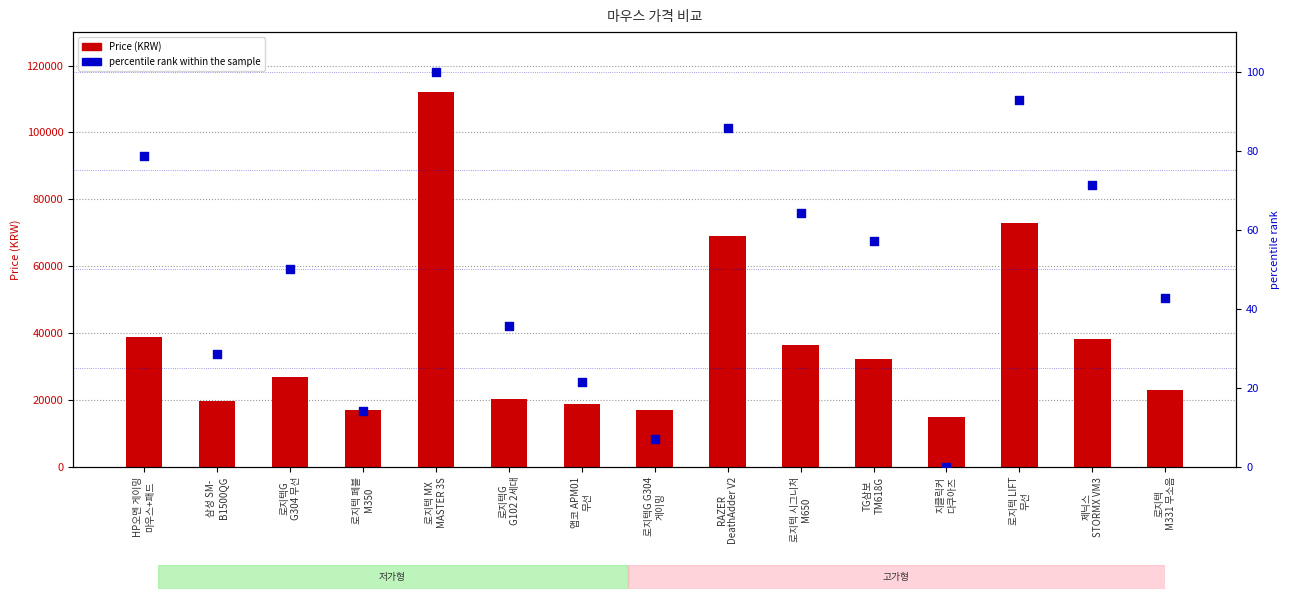

What is the total value across all series at 로지텍G
G102 2세대?

20325.7